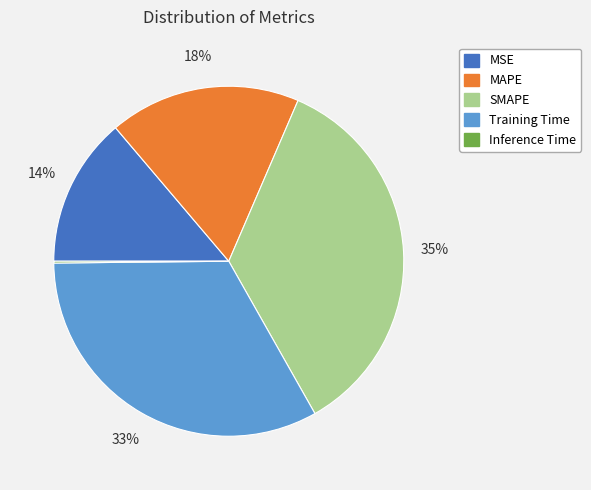

Between MSE and MAPE, which is larger?

MAPE